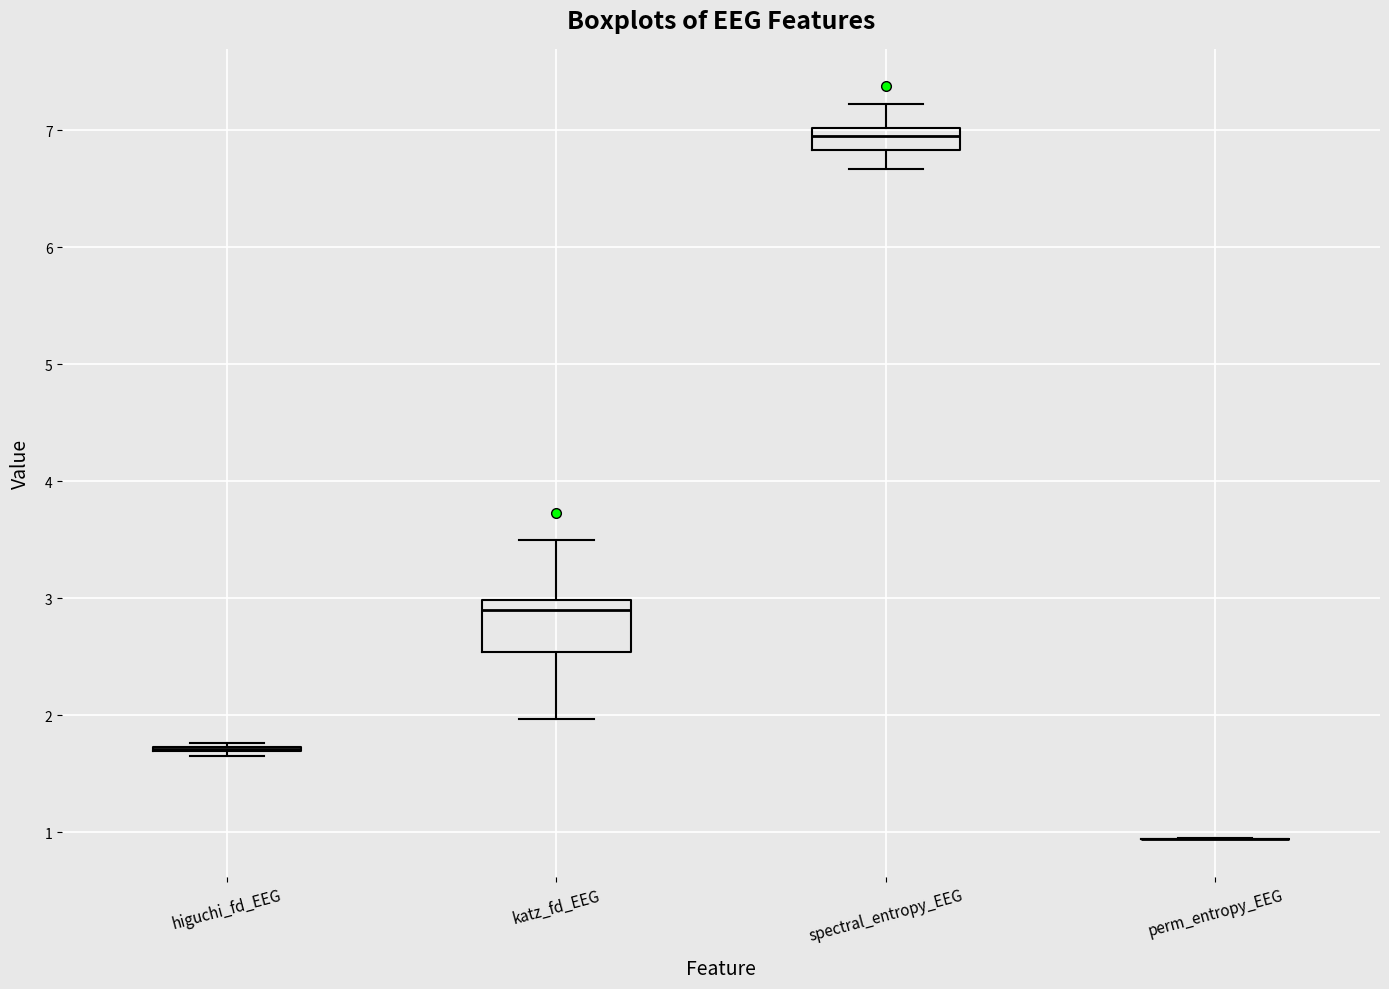

Comparing the boxes themselves (not the whiskers), which one is the tallest?

katz_fd_EEG